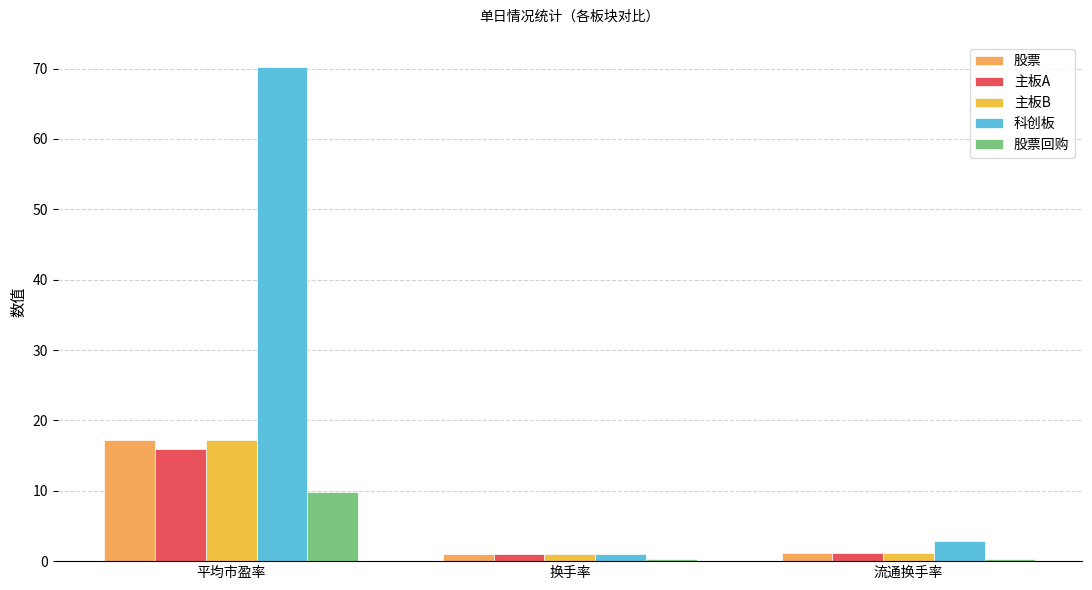

At which category does the chart reach its minimum across all series?

换手率